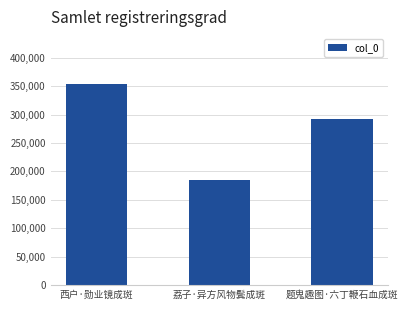

Between 题鬼趣图·六丁鞭石血成斑 and 荔子·异方风物鬓成斑, which is larger?

题鬼趣图·六丁鞭石血成斑